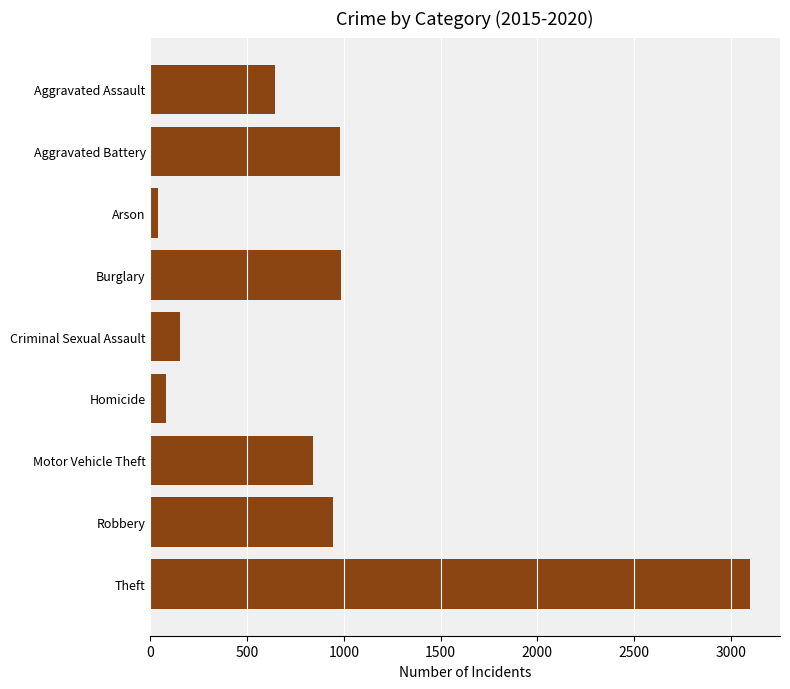

Is it true that the value at Robbery is 487?

False